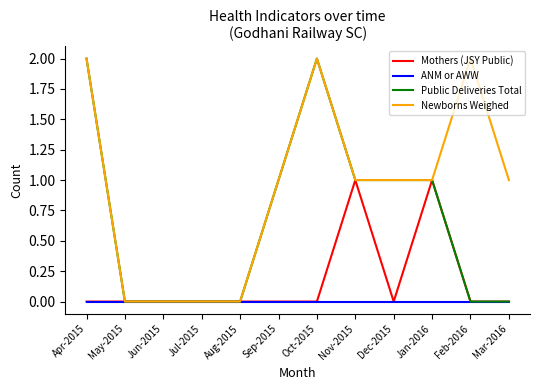

Which series has the largest total across all categories?

Newborns Weighed